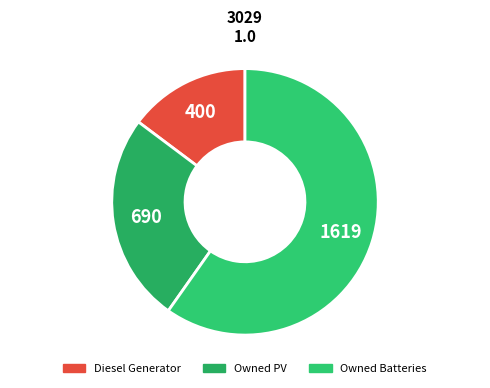

Is Diesel Generator the majority of the pie?

No